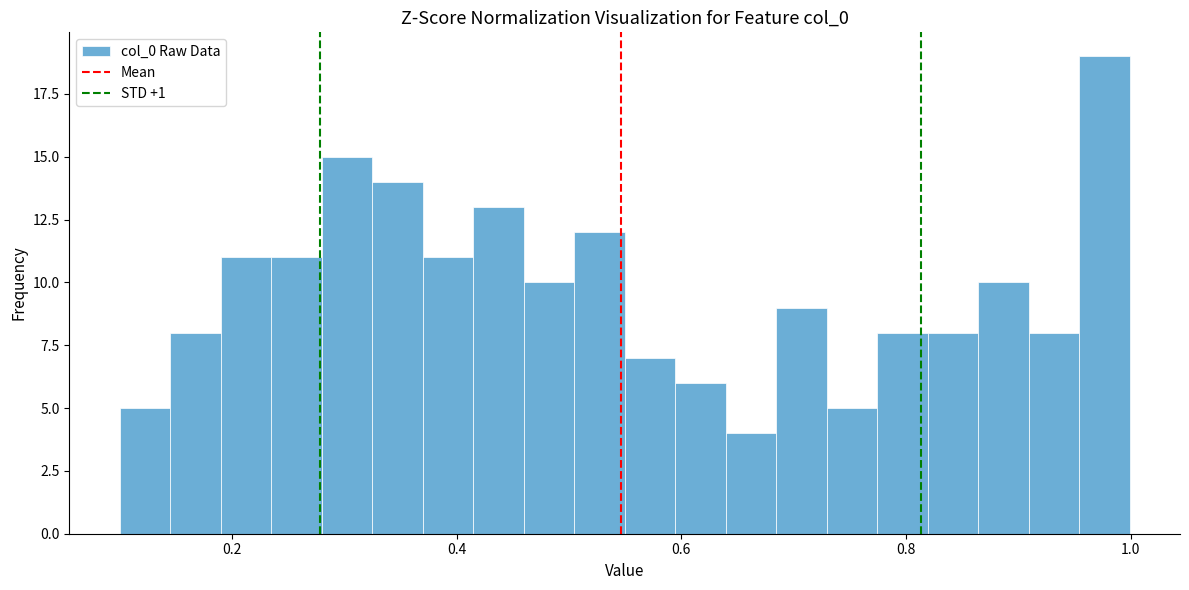

Read against the x-axis, roughly where is the centre of the tallest bar?

0.98